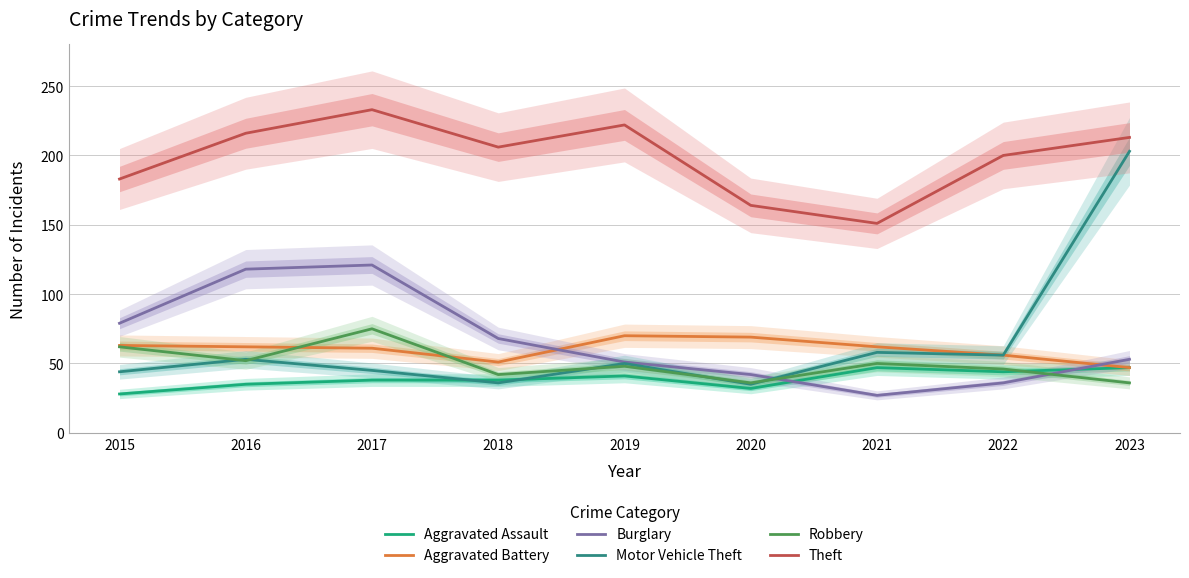

Which series changed the most between 2015 and 2021?

Burglary